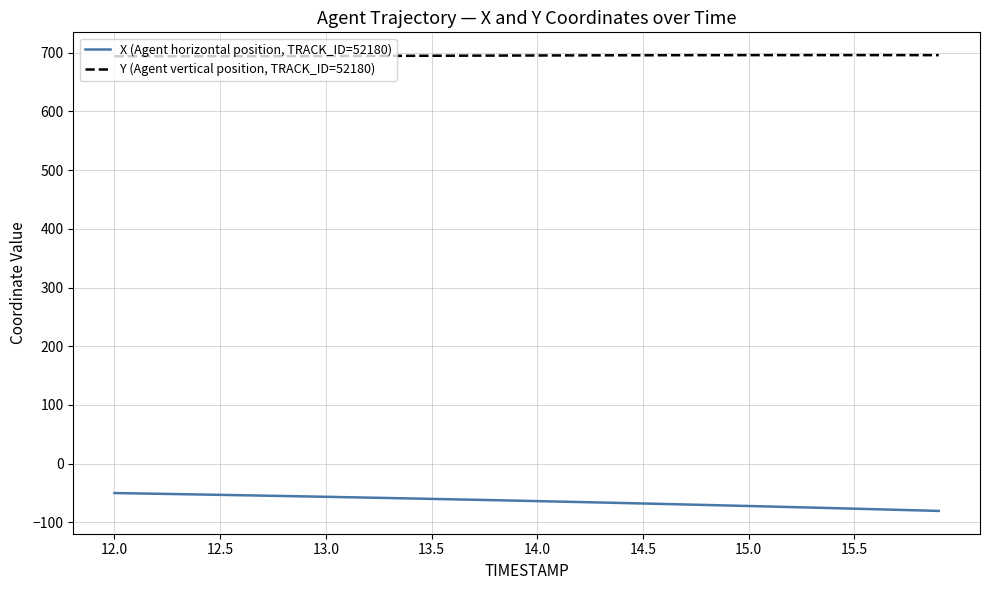

What is the difference between the maximum and minimum values in the X (Agent horizontal position, TRACK_ID=52180) series?

30.5